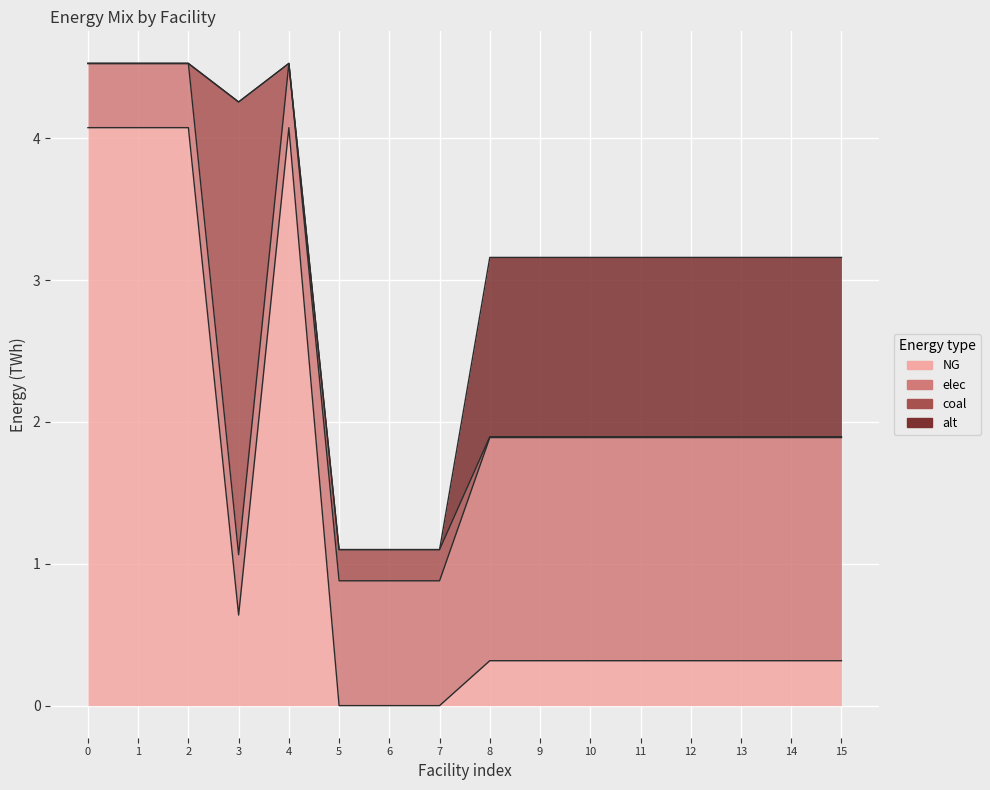

How many interior local peaks does the elec series have?

2